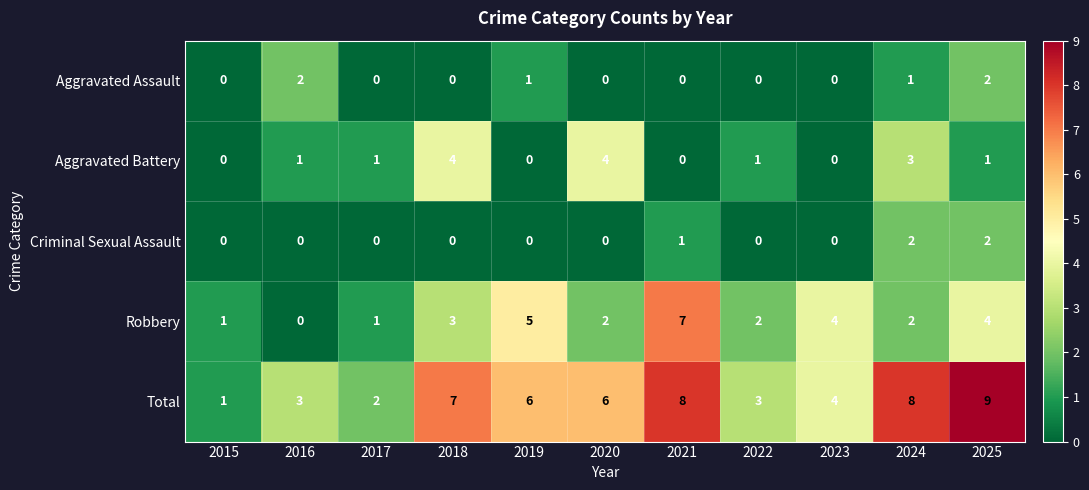

Count the number of data series in this chart.

5